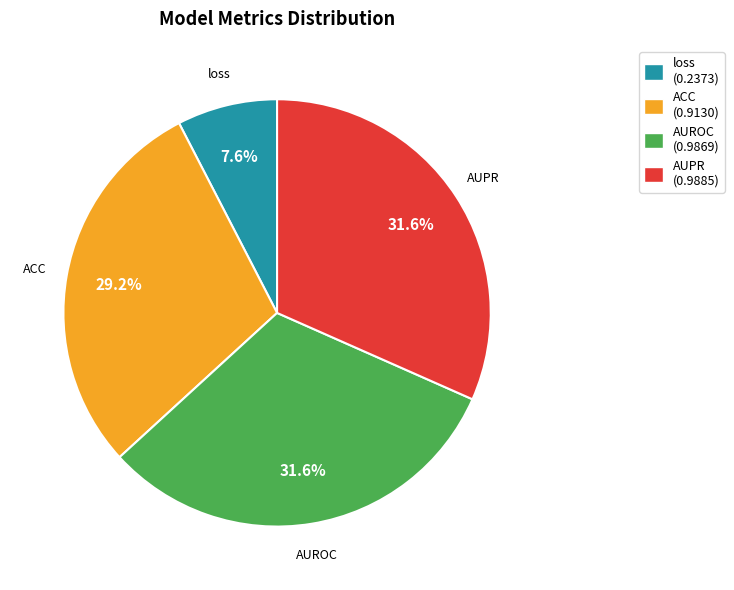

Is it true that AUROC is 32% of the pie?

True